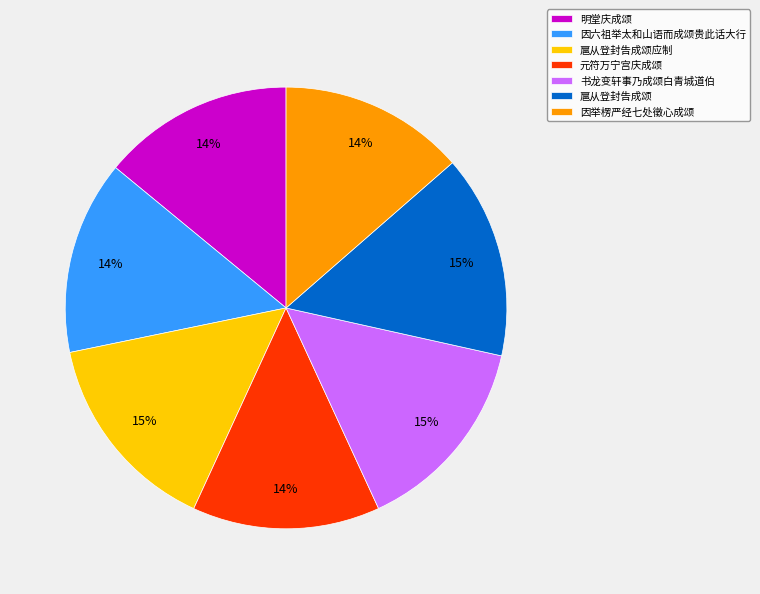

Do 明堂庆成颂 and 因举楞严经七处徵心成颂 together represent more than half of the pie?

No